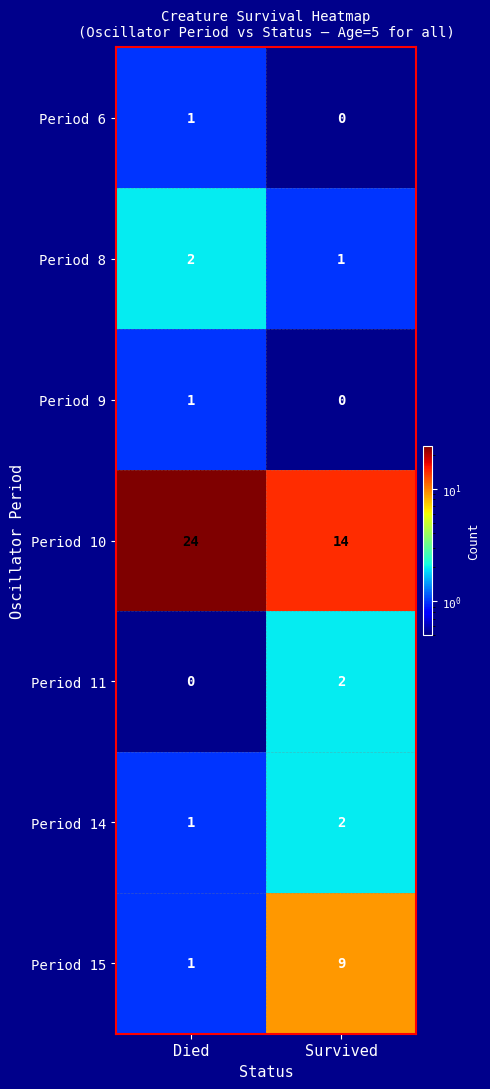

What is the sum of the Period 15 values at Died and Survived?

10